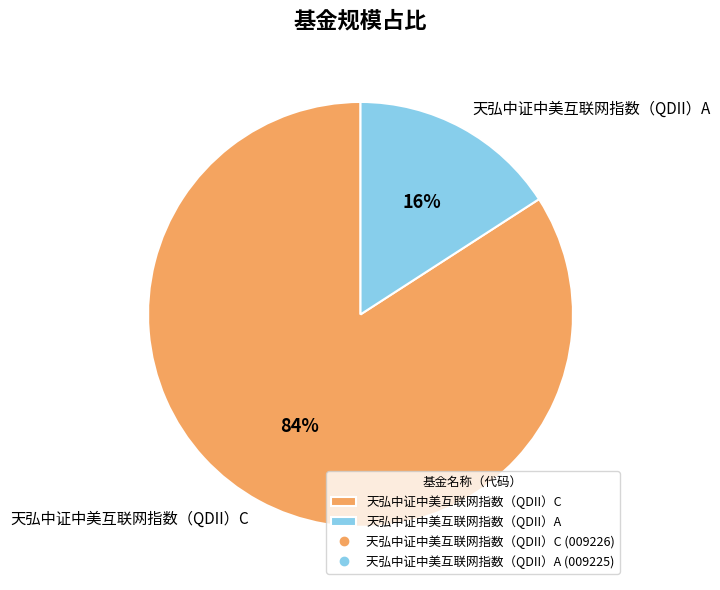

Is it true that 天弘中证中美互联网指数（QDII）A is 16% of the pie?

True